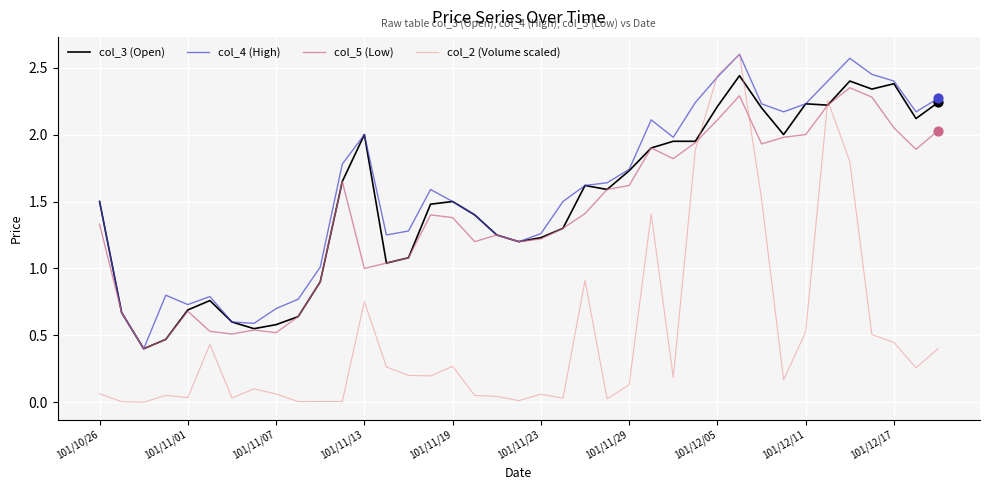

Which series has the largest range (max minus min)?

col_2 (Volume scaled)